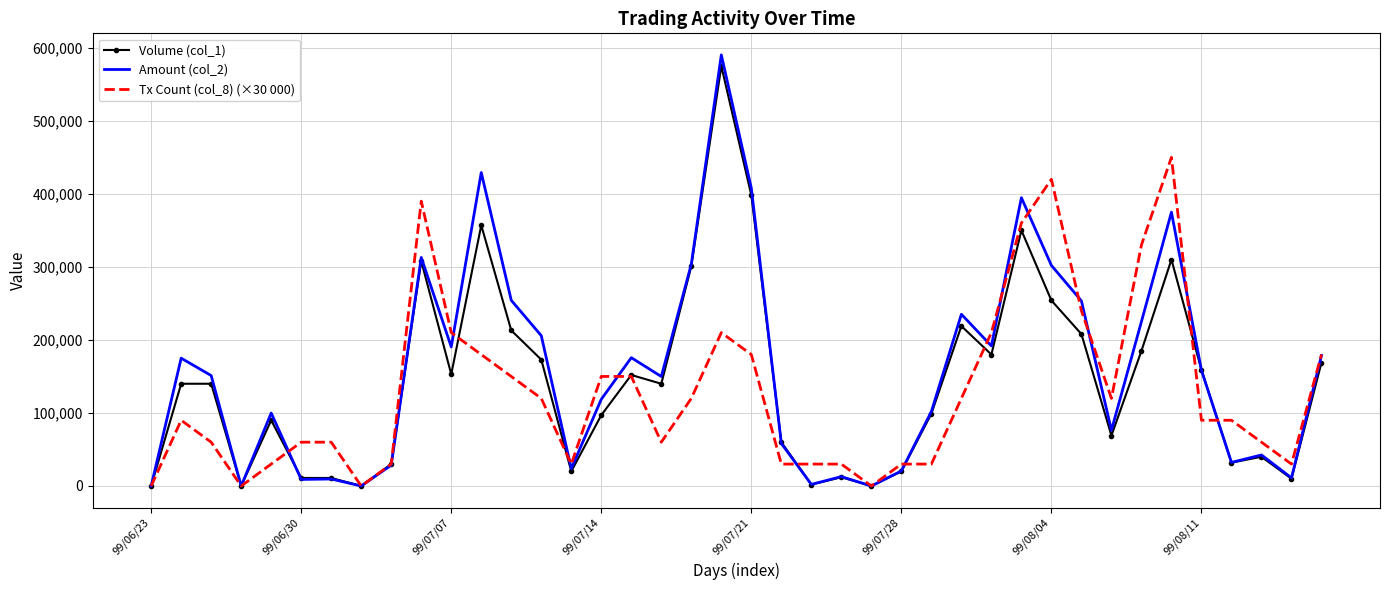

What are all the series names shown in the legend?

Volume (col_1), Amount (col_2), Tx Count (col_8) (×30 000)